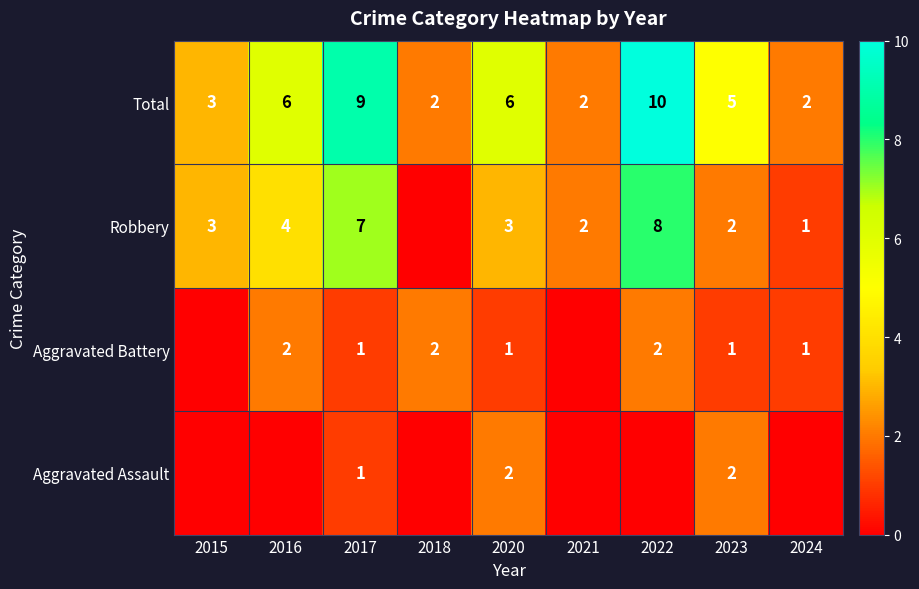

What value does the Robbery series have at 2020?

3